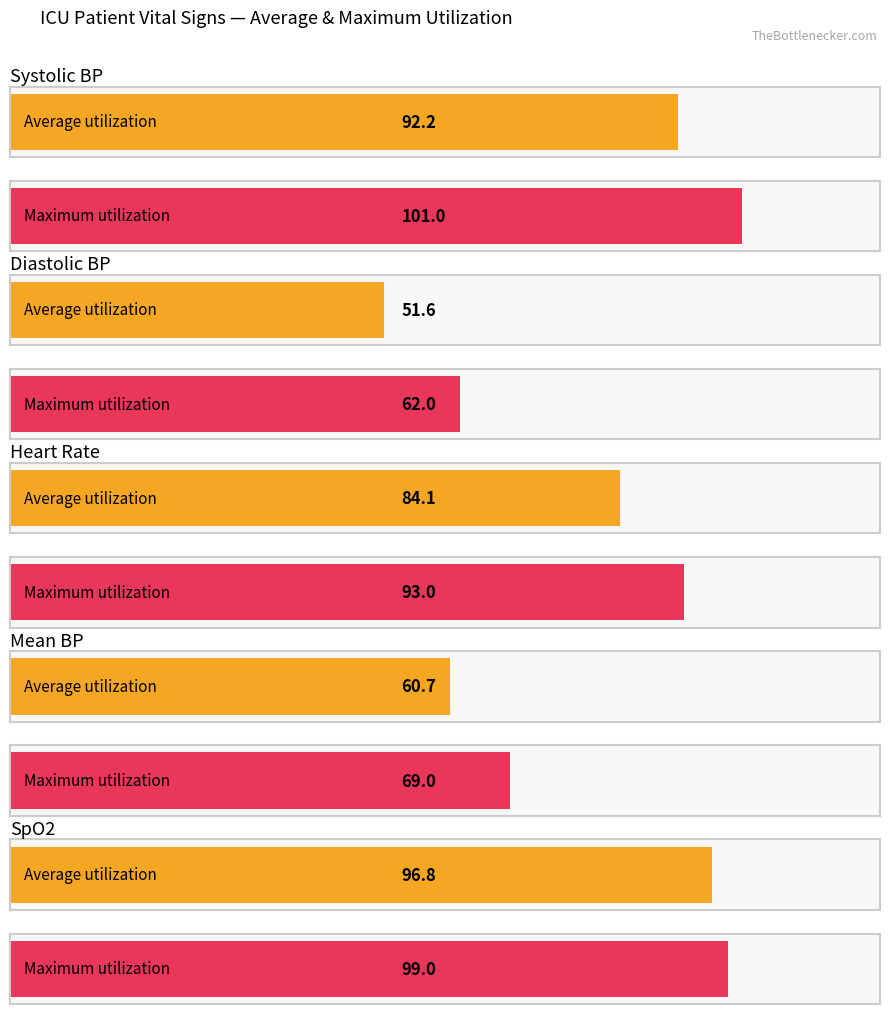

True or false: Heart Rate has a value of 128 at 29.

False